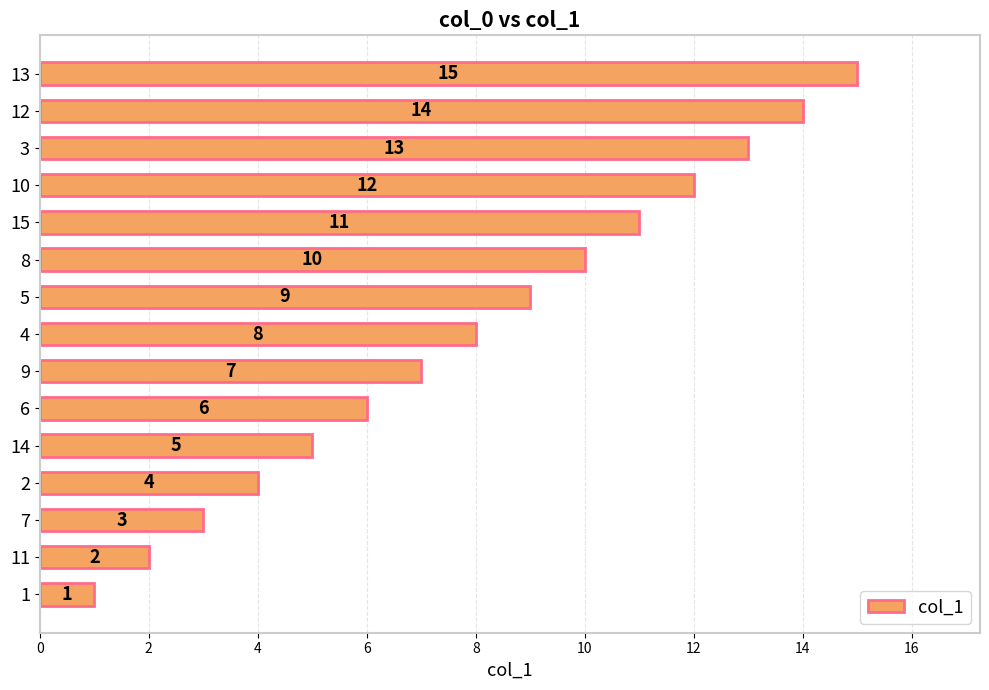

Where is the data nearest to the value 8?

4